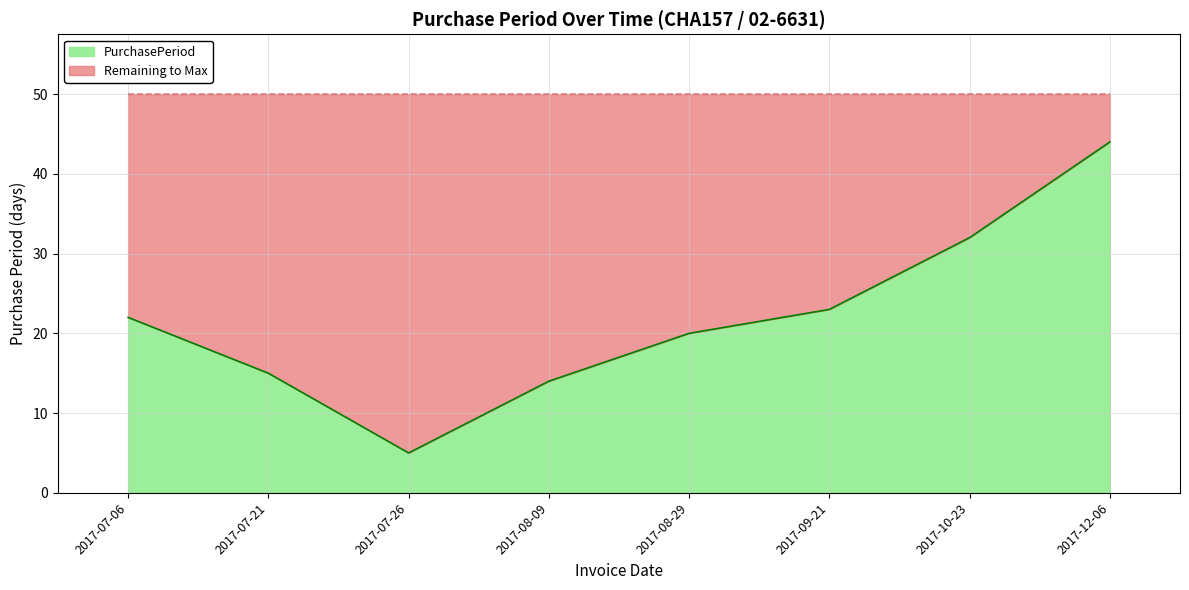

What is the difference between the values at 2017-08-29 and 2017-07-26?

15